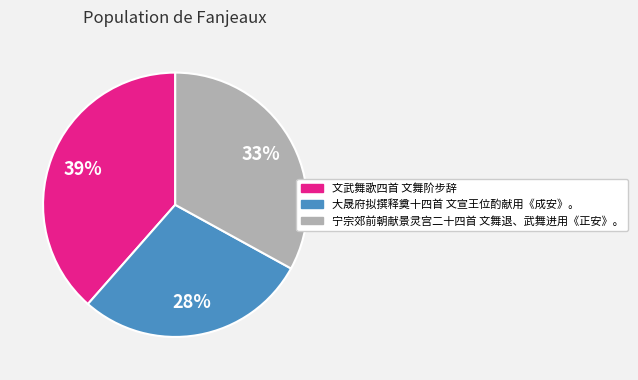

Do 大晟府拟撰释奠十四首 文宣王位酌献用《成安》。 and 文武舞歌四首 文舞阶步辞 together represent more than half of the pie?

Yes